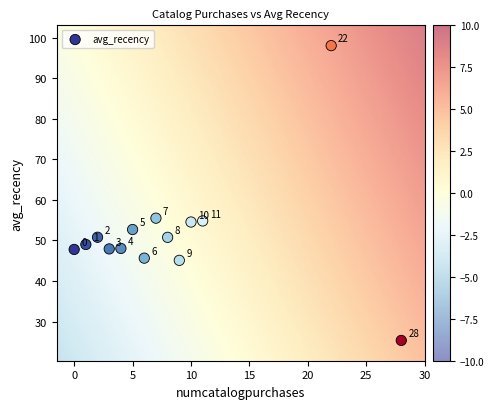

What Y value in the scatter plot is closest to 61?

55.5